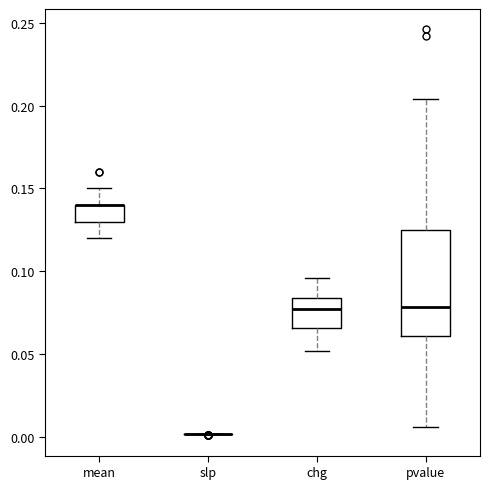

Reading left to right, read every box against the y-axis: the position of its median line, the range the box covers, and the ends of its whiskers. The values are not printed on the chart, so give them approximately, as read against the axis.

mean: median 0.140 (drawn on the box's upper edge), box 0.130 to 0.140, whiskers 0.120 to 0.150
slp: box collapsed to a line at 0.000, whiskers 0.000 to 0.000
chg: median 0.075, box 0.065 to 0.085, whiskers 0.050 to 0.095
pvalue: median 0.080, box 0.060 to 0.125, whiskers 0.005 to 0.205